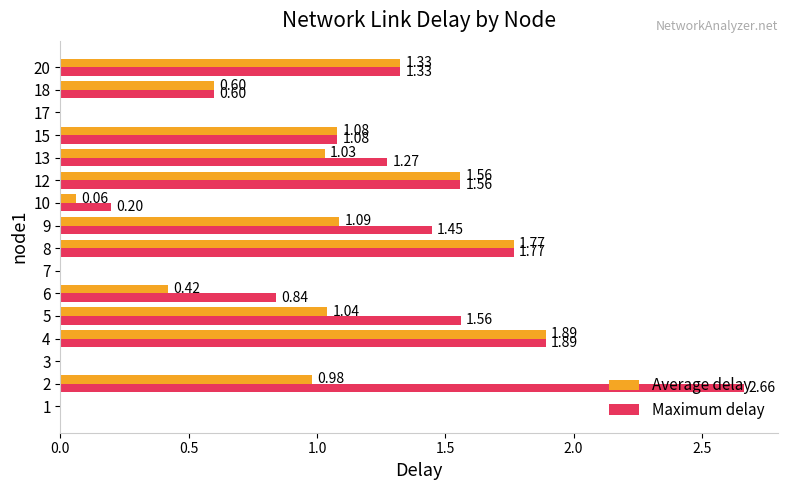

What is the sum of the Maximum delay values at 13 and 8?

3.0